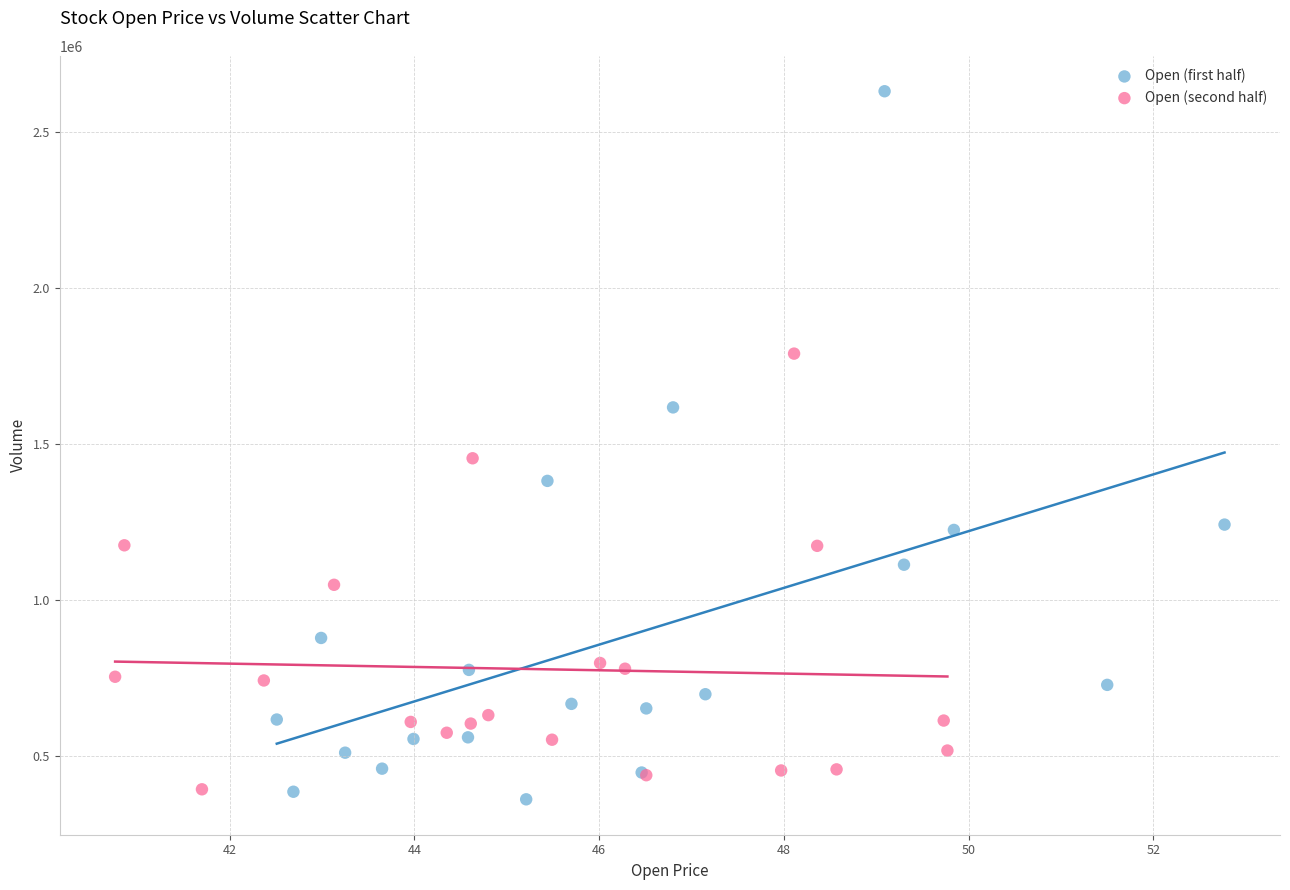

Which series has the largest Y range (max minus min)?

Open (first half)